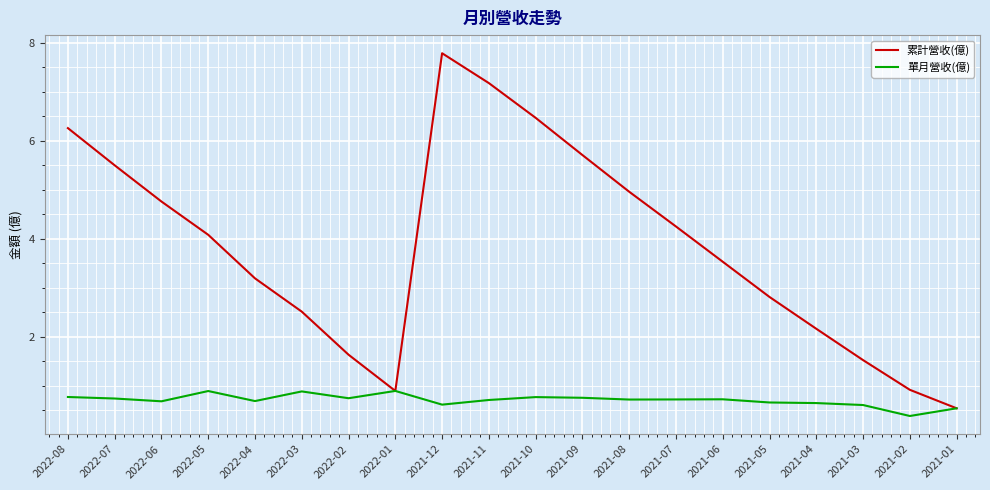

Which series has the largest range (max minus min)?

累計營收(億)